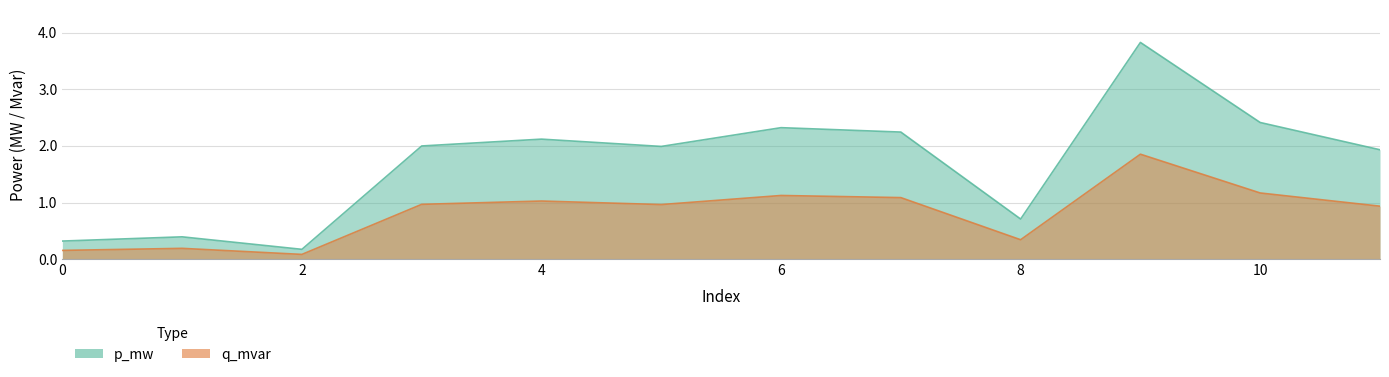

True or false: p_mw and q_mvar intersect in this chart.

False